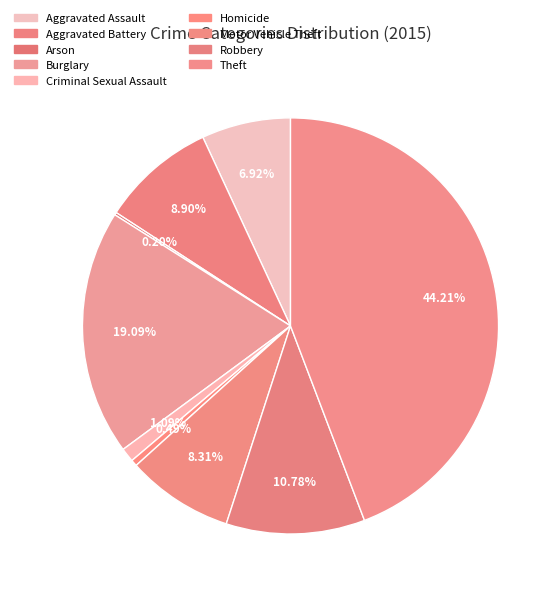

What percentage is NOT represented by Aggravated Battery?

91.1%